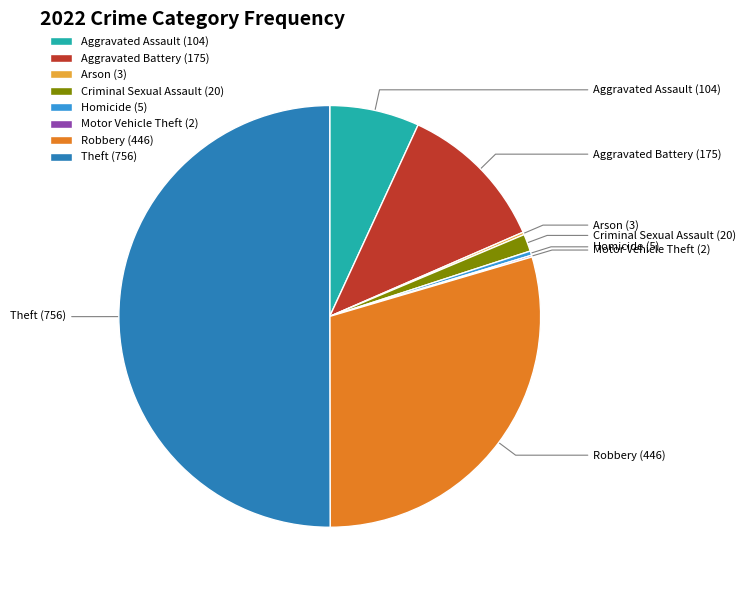

Which category accounts for the majority?

Theft